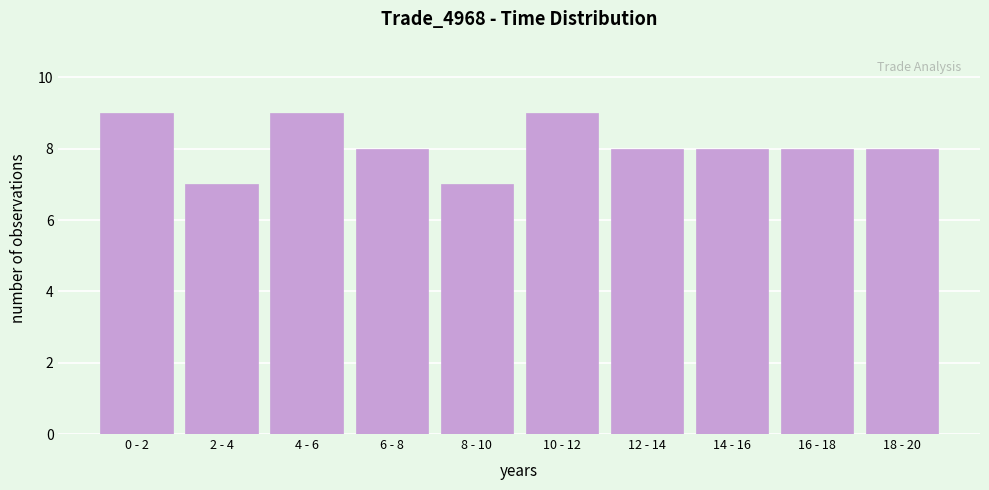

Reading right to left, list all the values displayed in this chart.

18 - 20=8	16 - 18=8	14 - 16=8	12 - 14=8	10 - 12=9	8 - 10=7	6 - 8=8	4 - 6=9	2 - 4=7	0 - 2=9